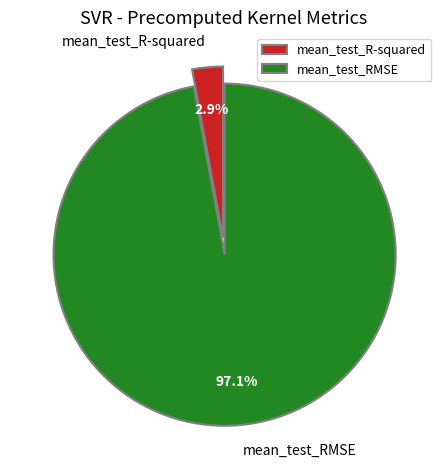

Combined, do mean_test_R-squared and mean_test_RMSE account for over 50%?

Yes